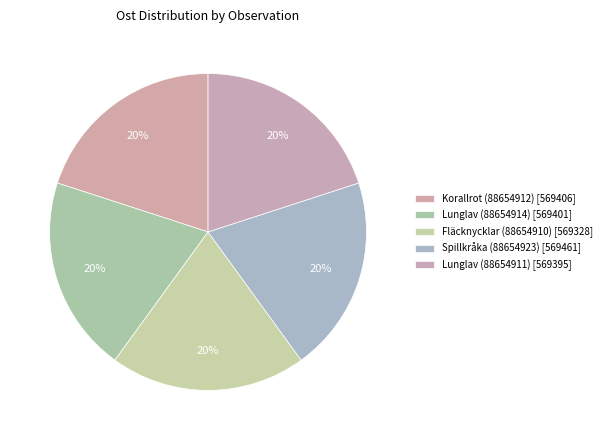

Count the number of slices in the pie.

5